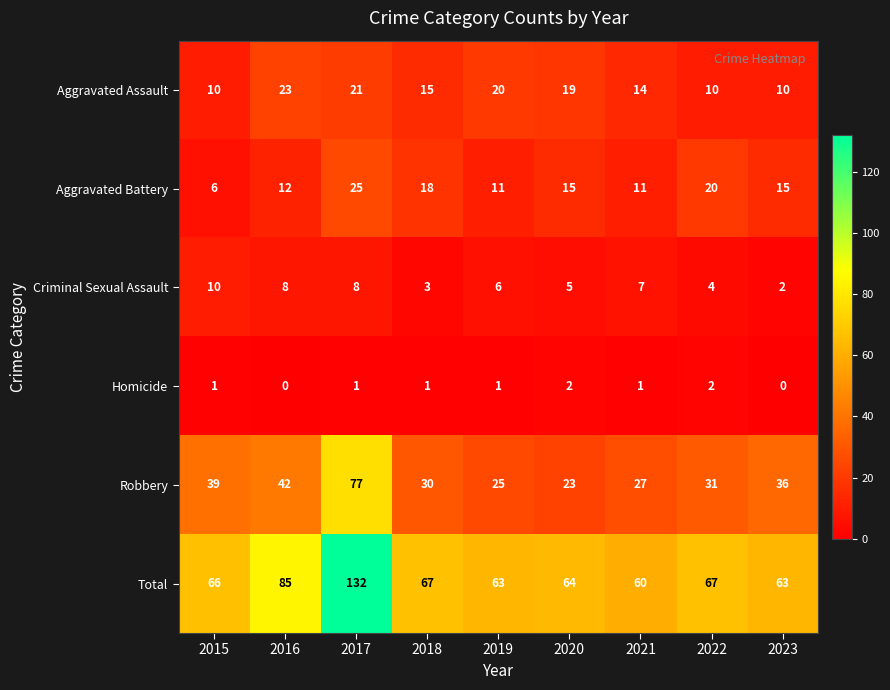

At 2018, list the series in order from smallest to largest.

Homicide, Criminal Sexual Assault, Aggravated Assault, Aggravated Battery, Robbery, Total